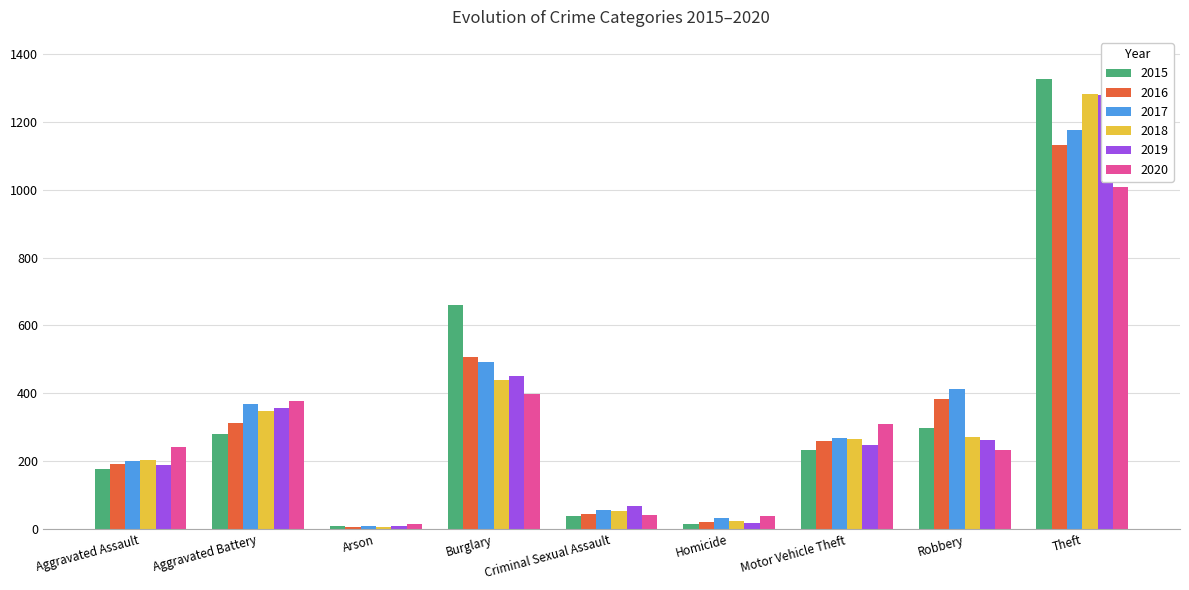

What is the average value of the 2015 series?

338